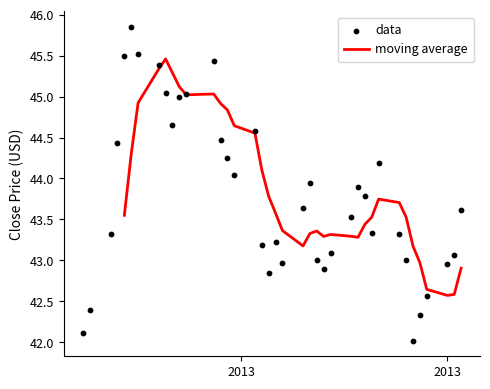

What is the maximum value for moving average?

45.5